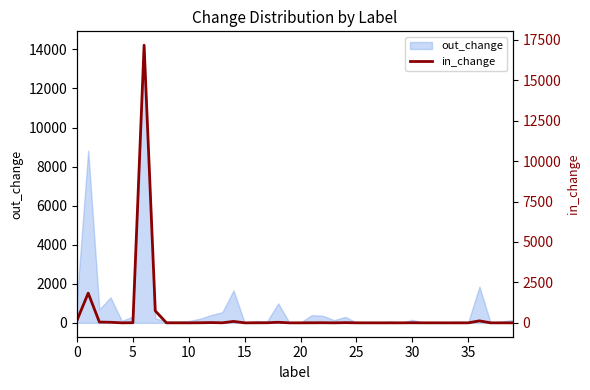

What is the sum of all values?

20314